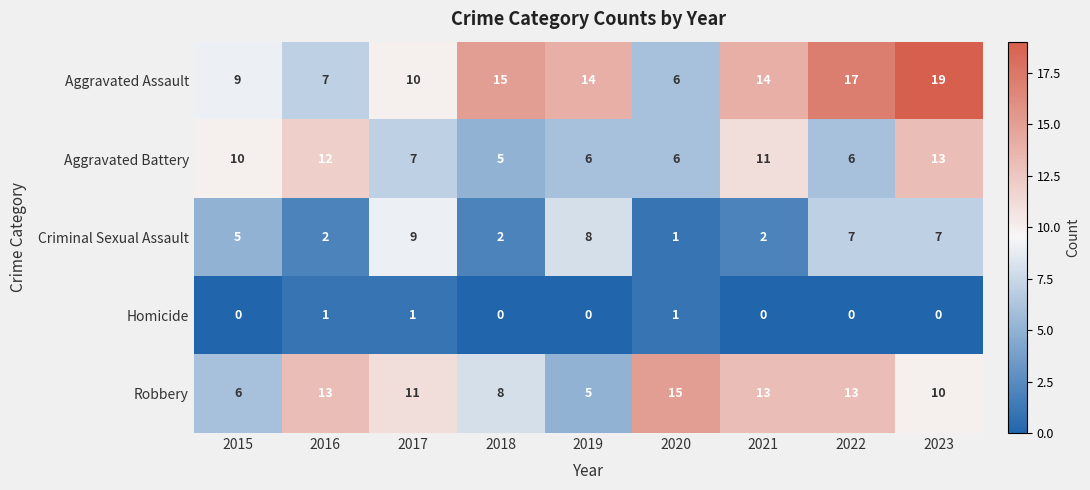

At which label is Robbery closest to 10?

2023